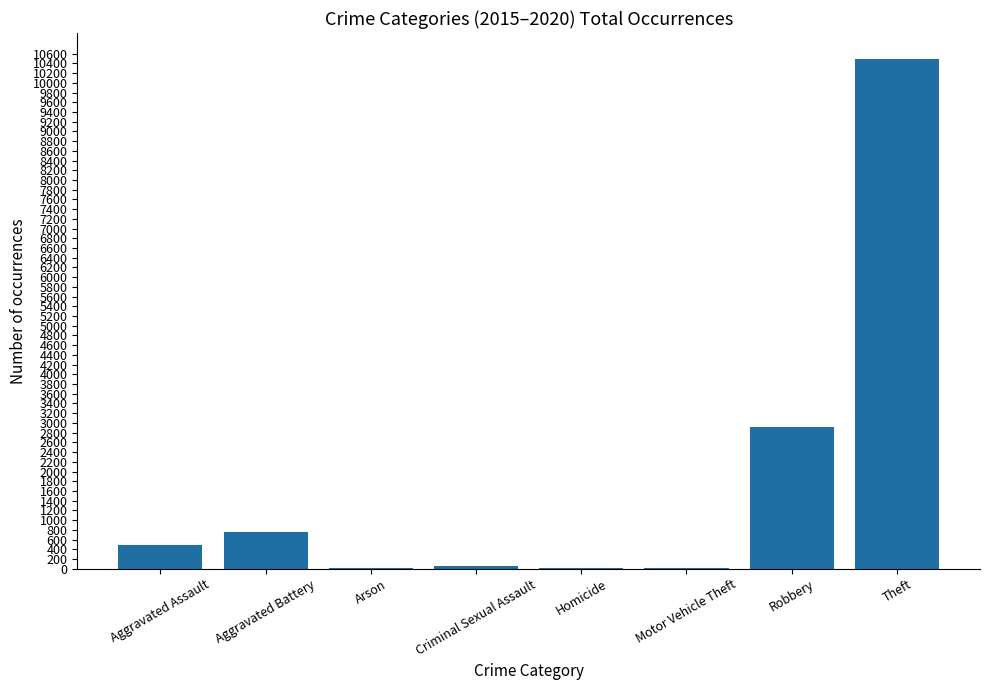

How many distinct data groups are displayed?

1